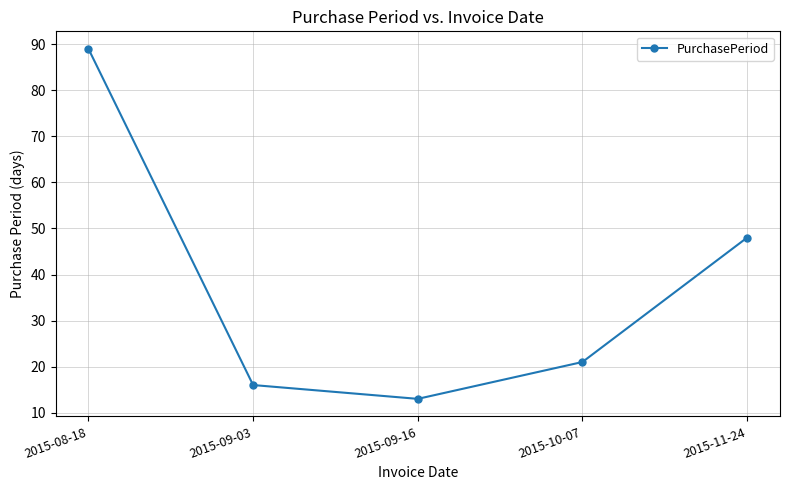

Count the number of data series in this chart.

1